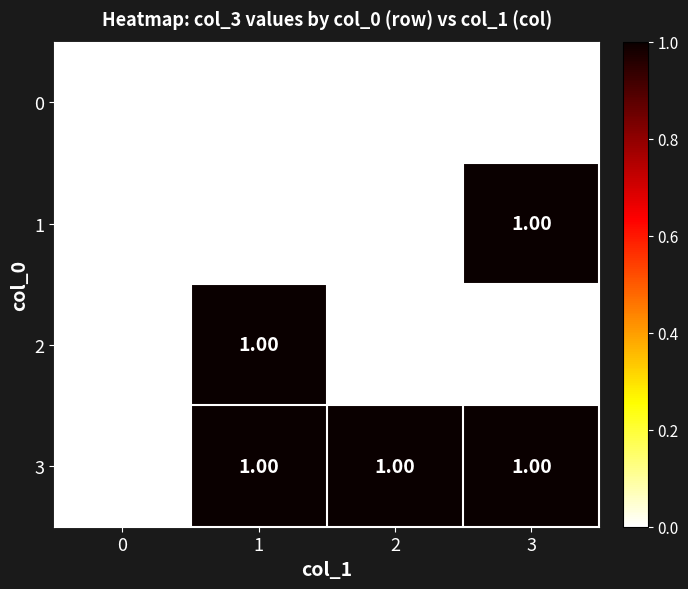

Which series has the largest total across all categories?

3